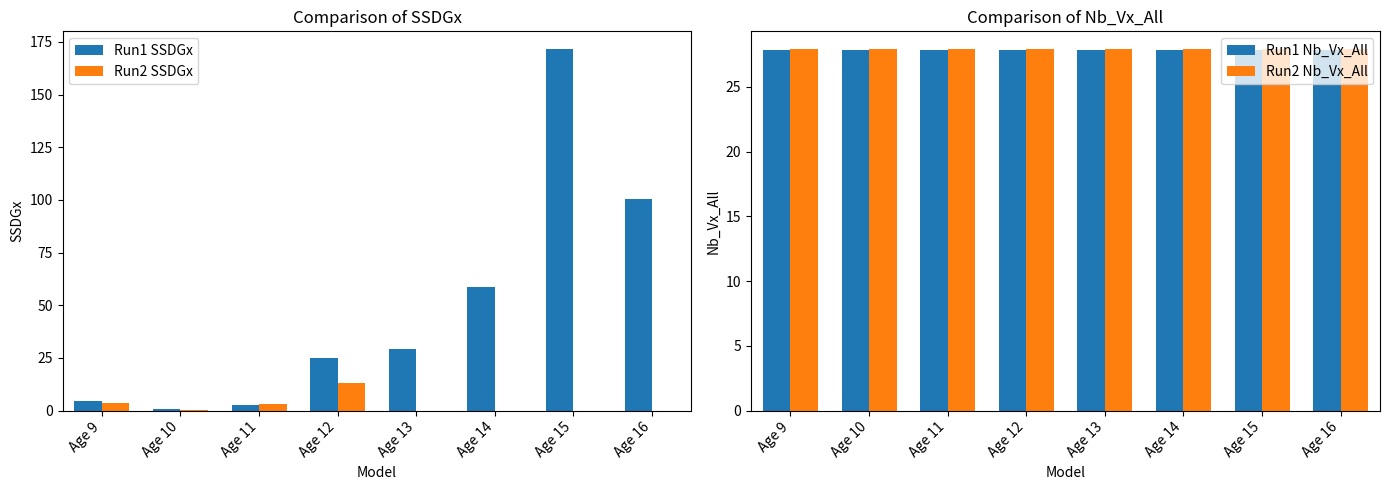

Which series has the largest total across all categories?

Run1 SSDGx